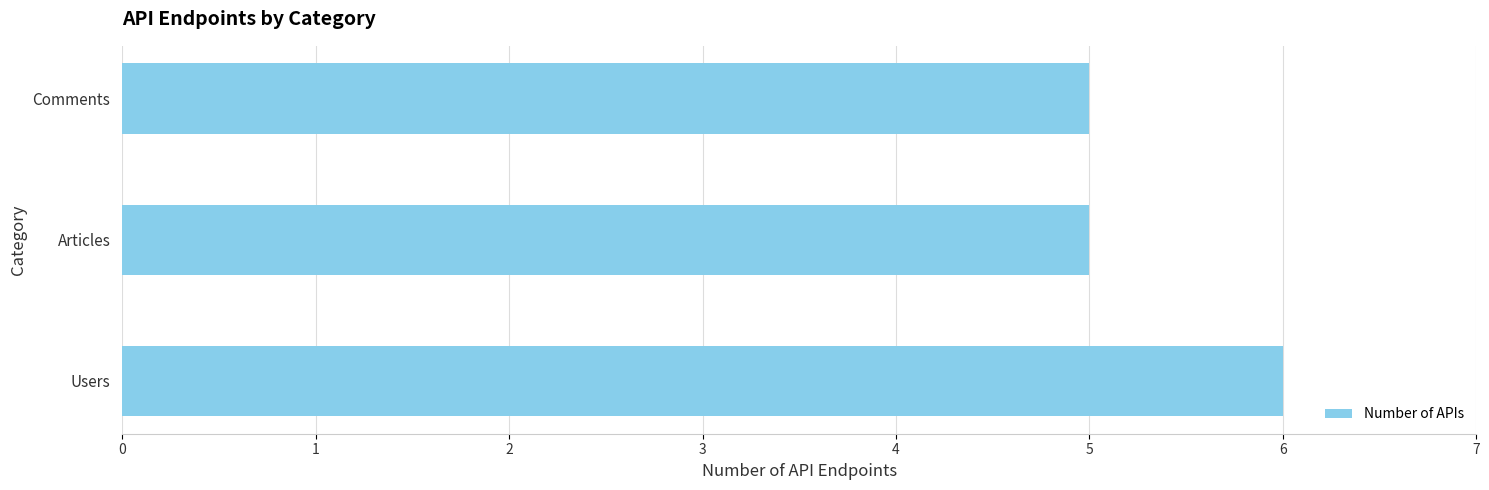

The chart shows a value of 3 at Users. True or false?

False